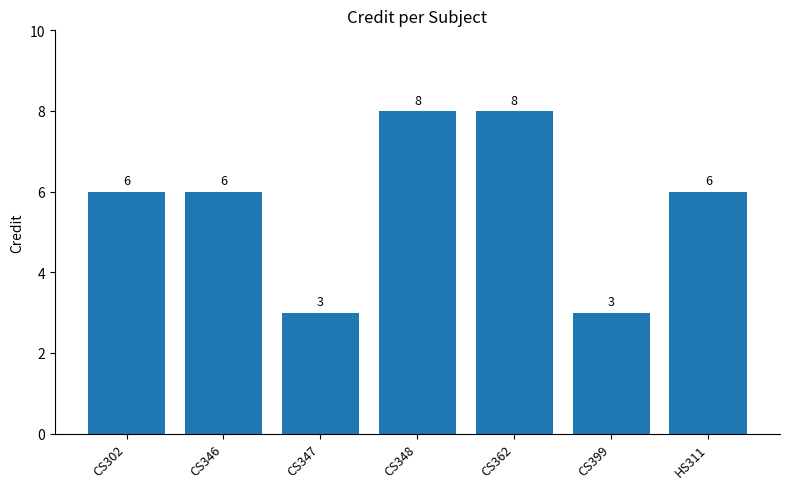

True or false: the data shows 5 at CS347.

False